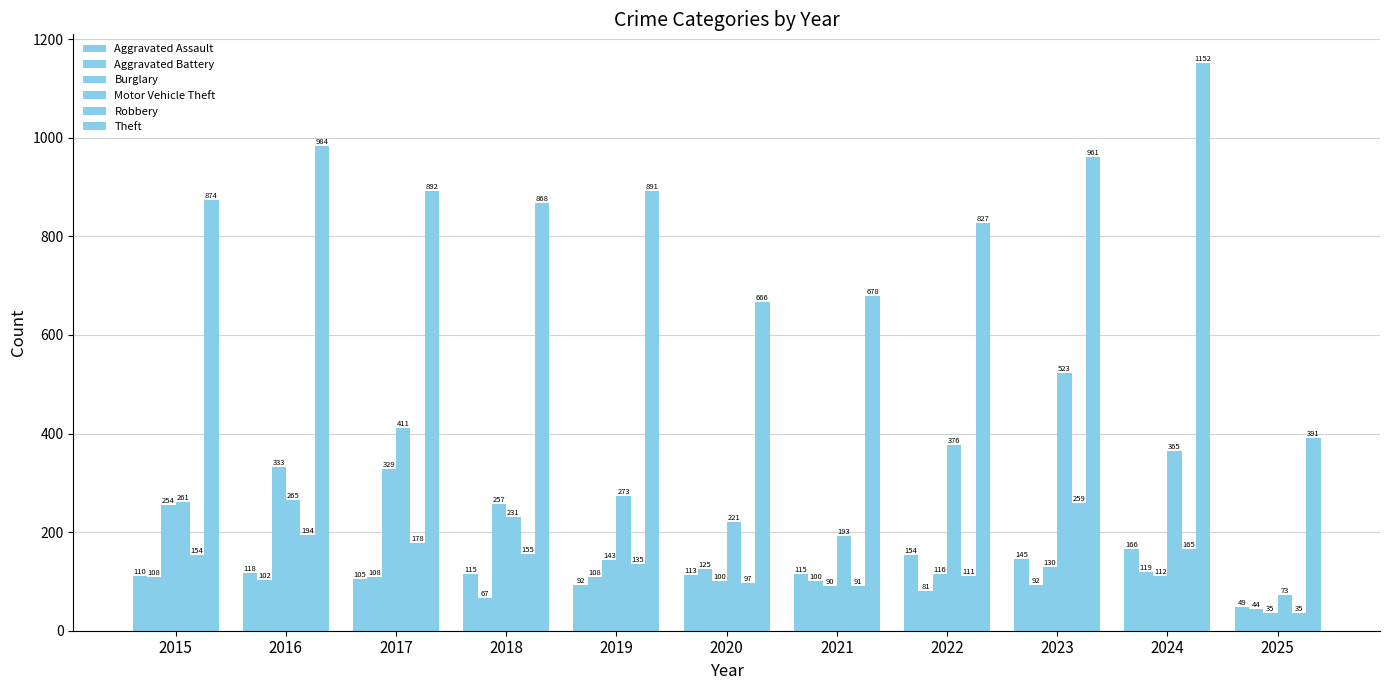

How many groups of bars are there?

11